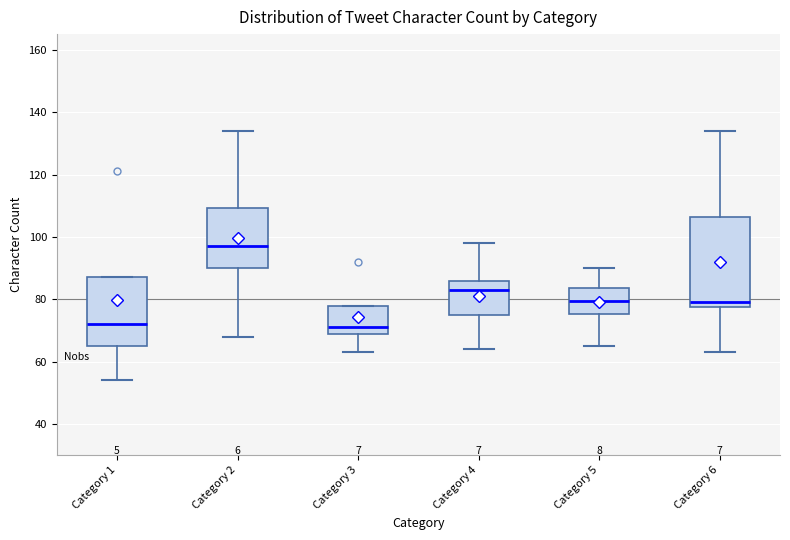

Reading left to right, read every box against the y-axis: the position of its median line, the range the box covers, and the ends of its whiskers. The values are not printed on the chart, so give them approximately, as read against the axis.

Category 1: median 72, box 66 to 88, whiskers 54 to 88
Category 2: median 98, box 90 to 110, whiskers 68 to 134
Category 3: median 72, box 70 to 78, whiskers 64 to 78
Category 4: median 84, box 76 to 86, whiskers 64 to 98
Category 5: median 80, box 76 to 84, whiskers 66 to 90
Category 6: median 80, box 78 to 106, whiskers 64 to 134